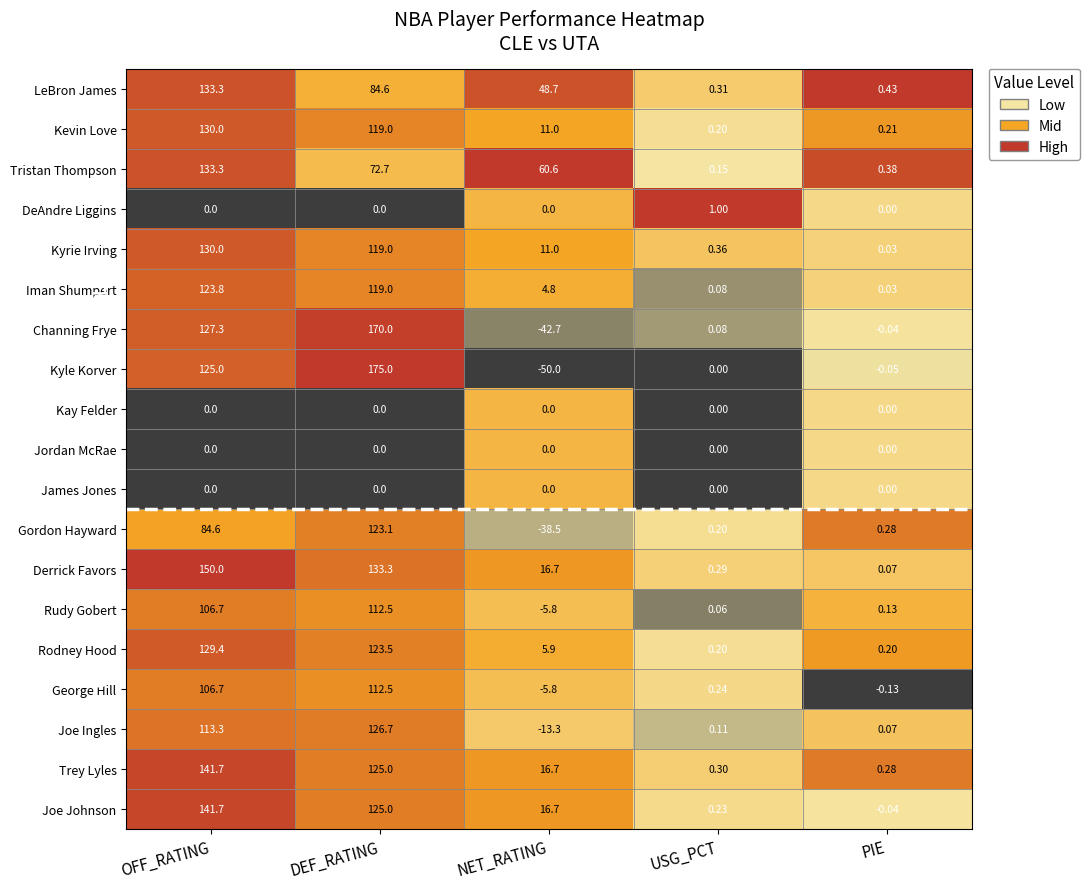

Which series has the largest total across all categories?

Derrick Favors